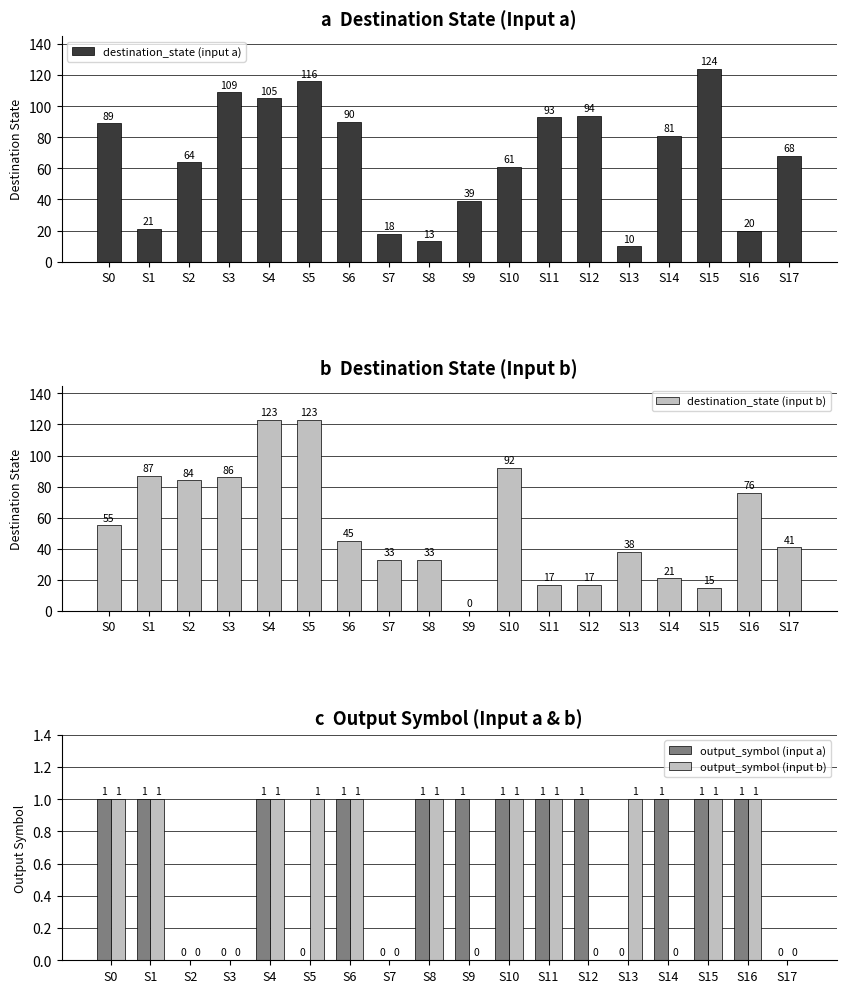

At which category is the sum across all series the highest?

S5